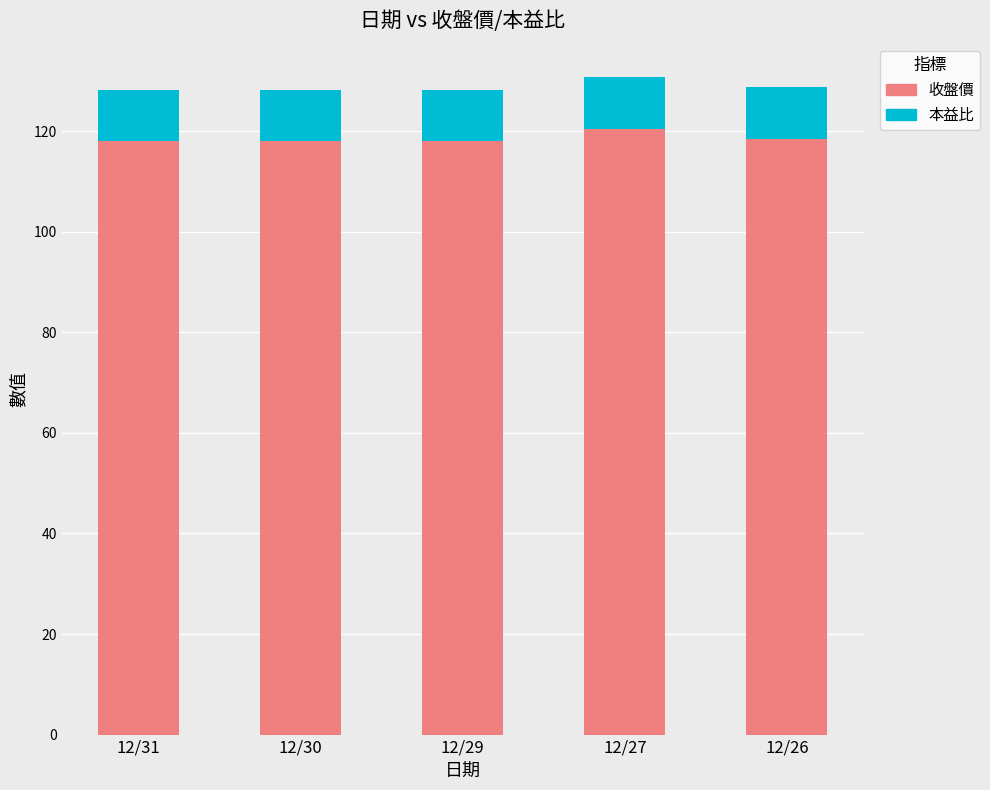

What is the total value across all series at 12/30?

128.2